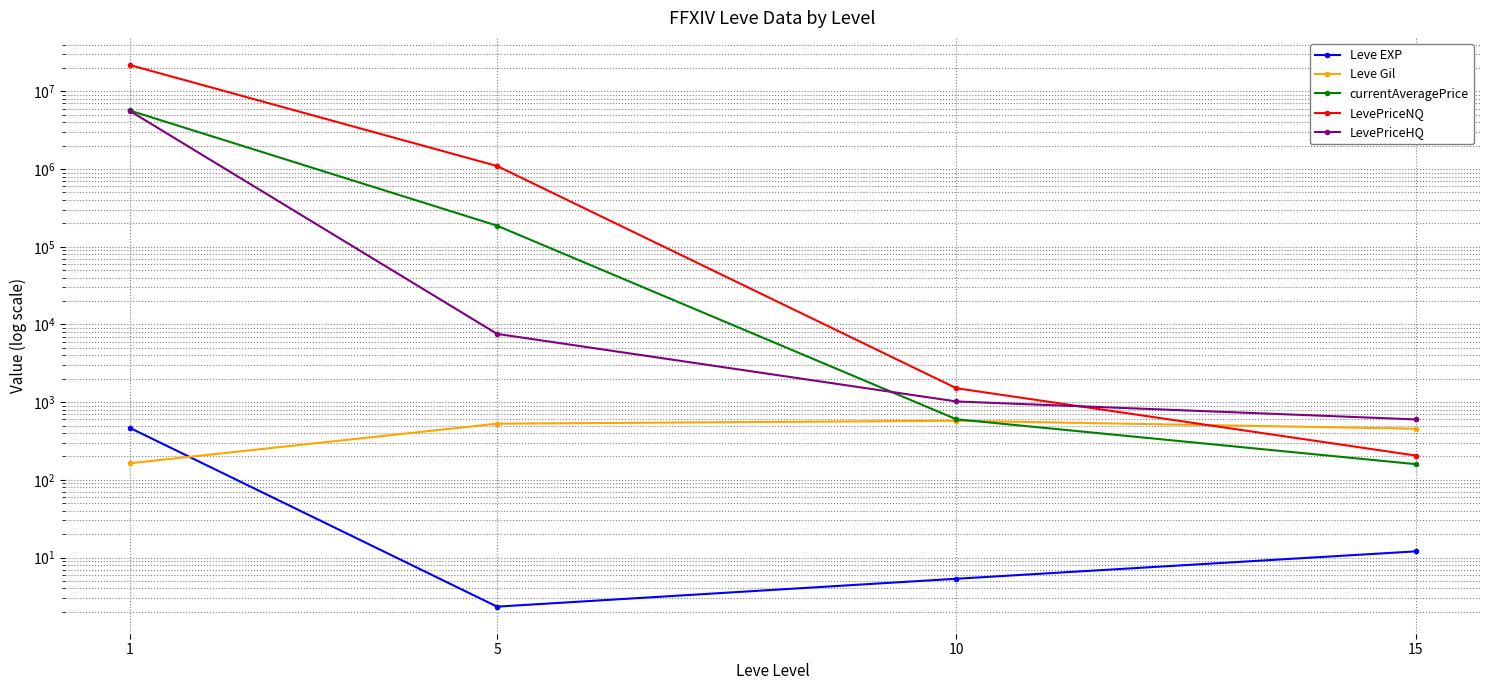

At 1, list the series in order from largest to smallest.

LevePriceNQ, currentAveragePrice, LevePriceHQ, Leve EXP, Leve Gil